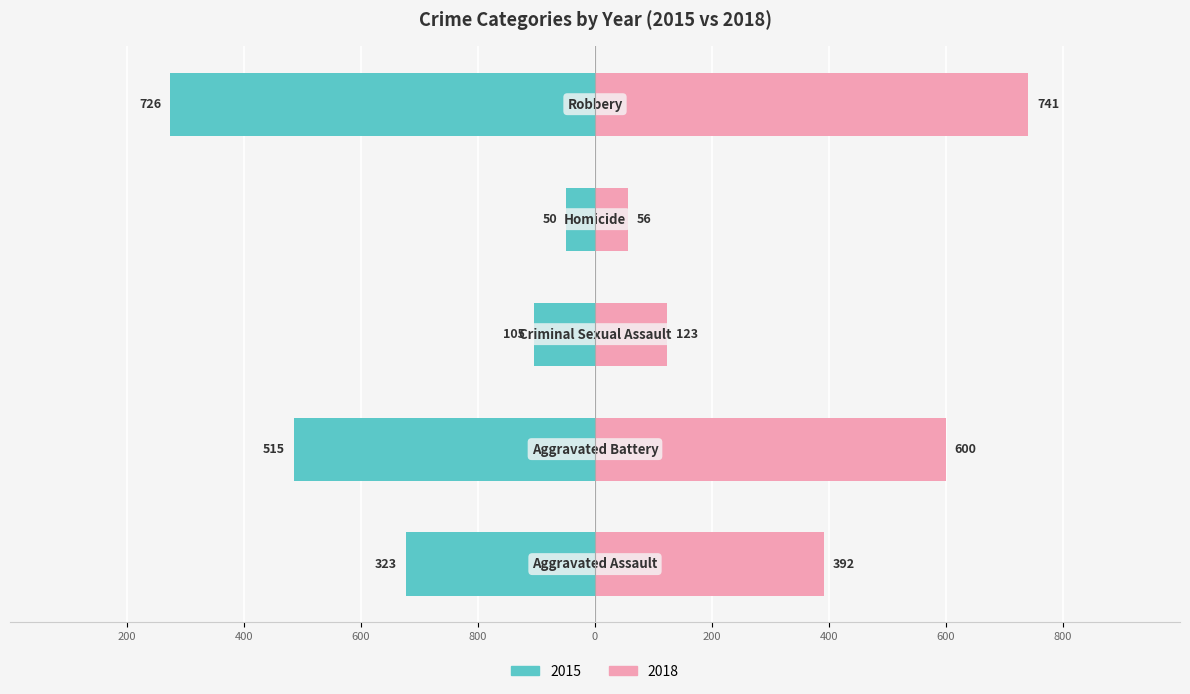

At how many categories does at least one series exceed 480?

2